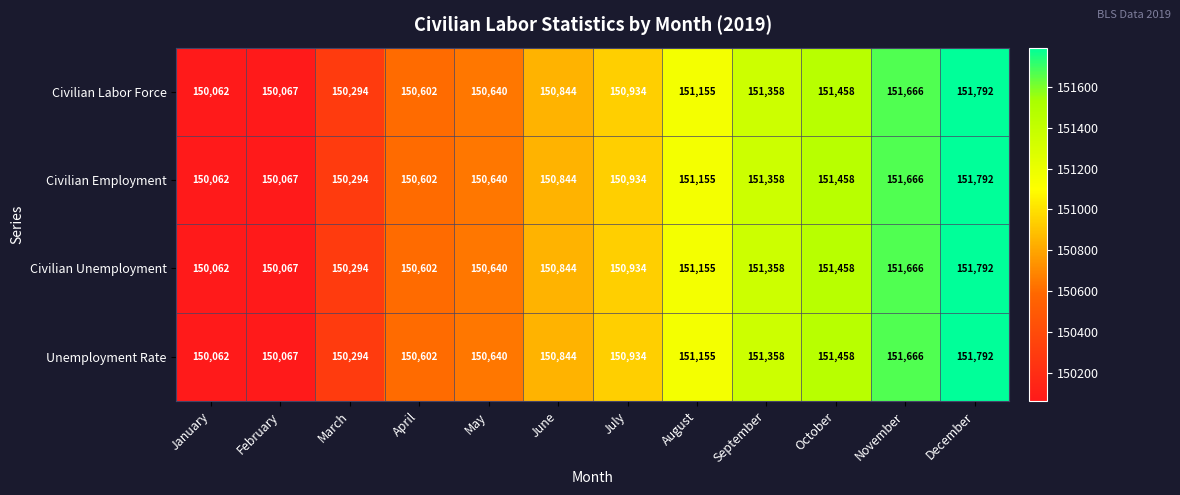

What is the approximate value of Unemployment Rate at May?

150640